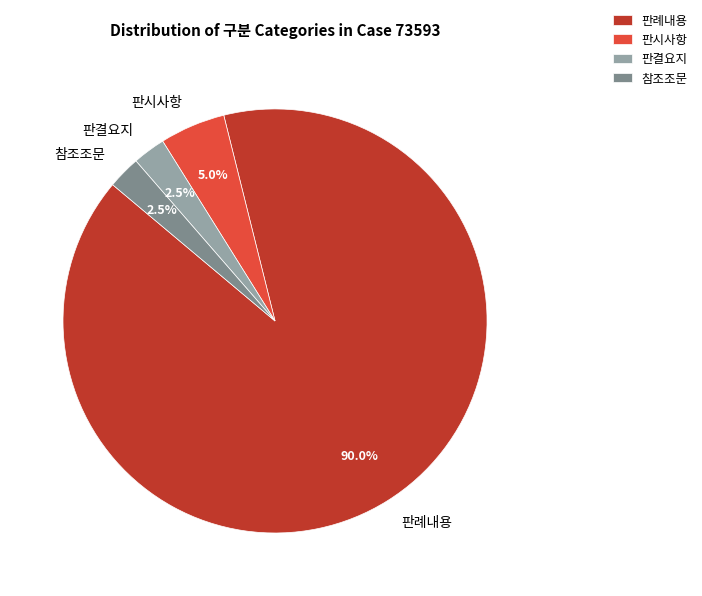

The 판시사항 slice represents 1% of the pie. True or false?

False